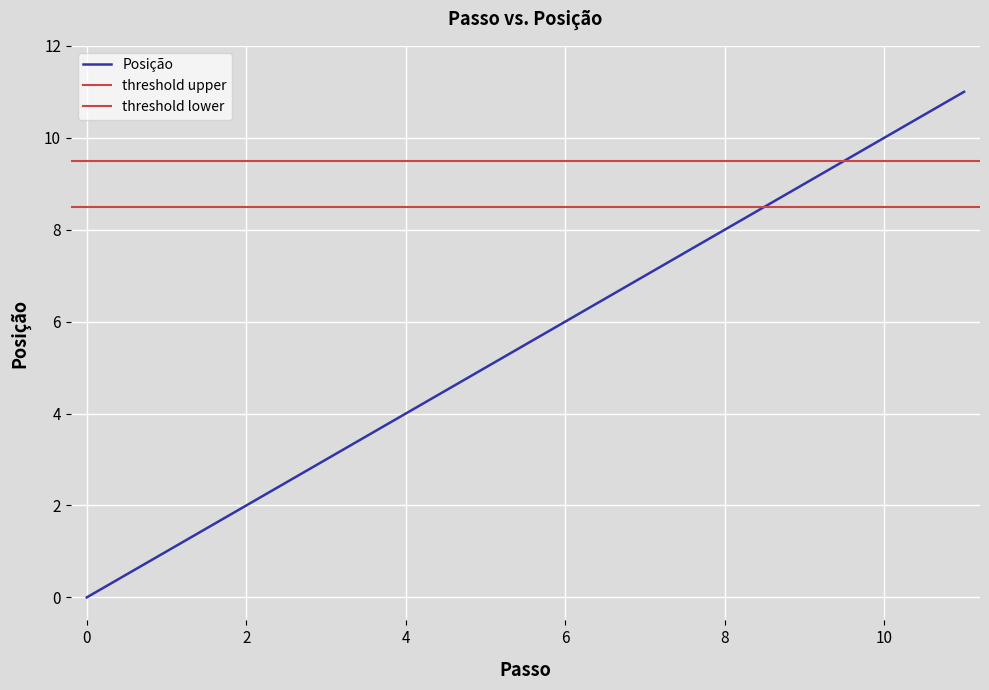

True or false: Posição has a value of 0 at 0.

True